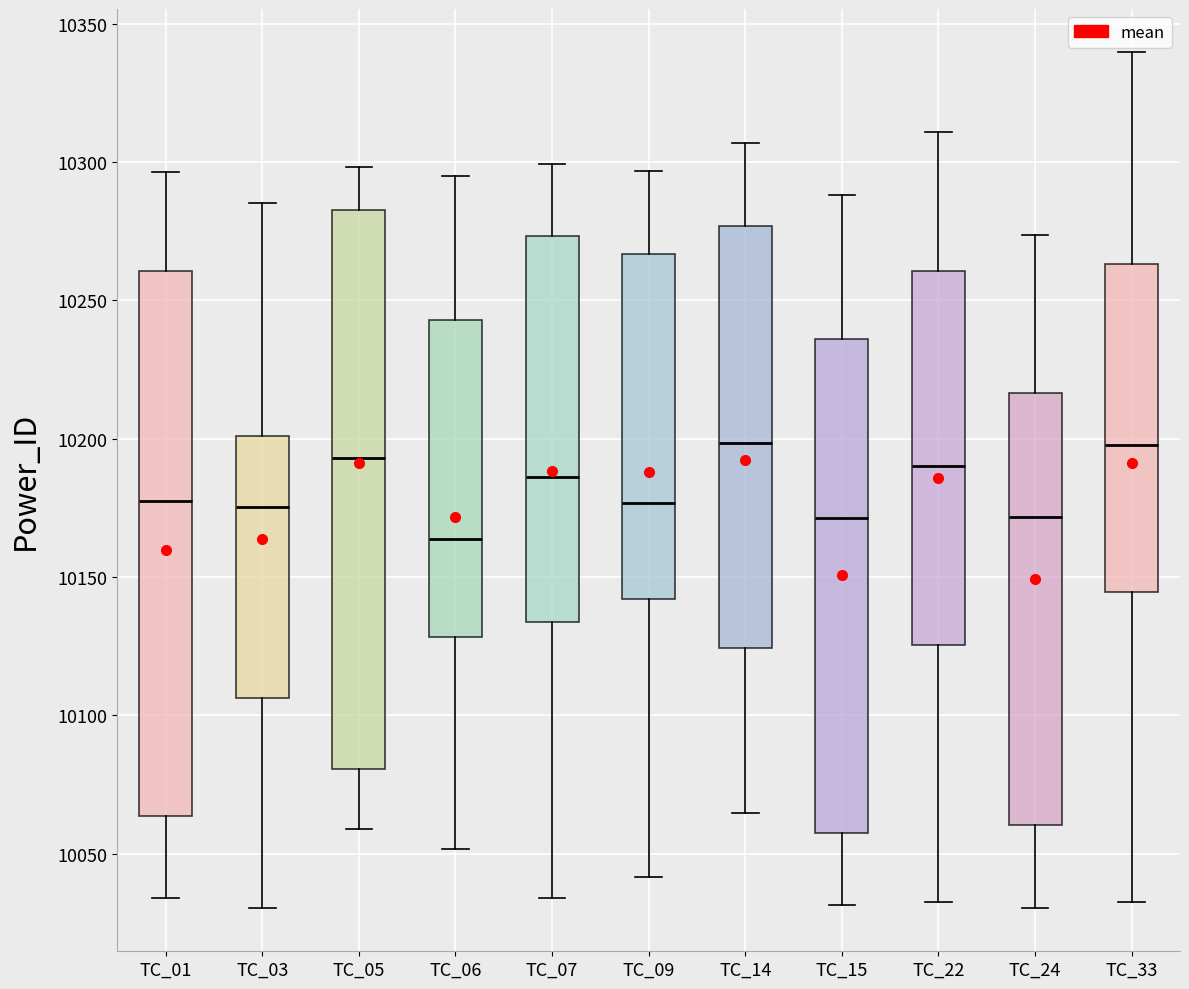

Where does the lower whisker of the box for TC_03 end on the y-axis? The values are not printed on the chart, so give them approximately, as read against the axis.

10030